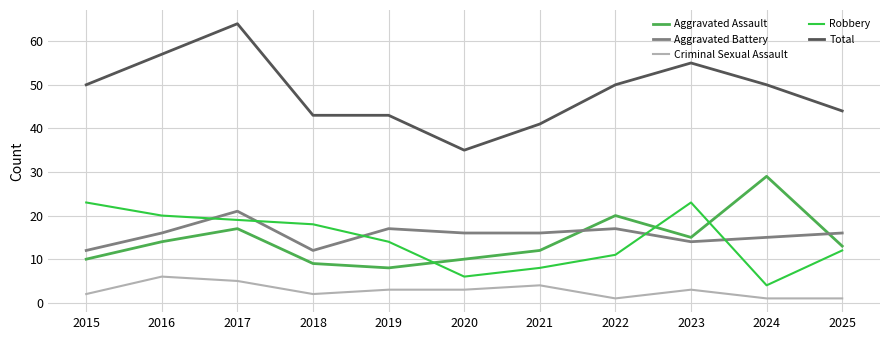

What are all the series names shown in the legend?

Aggravated Assault, Aggravated Battery, Criminal Sexual Assault, Robbery, Total